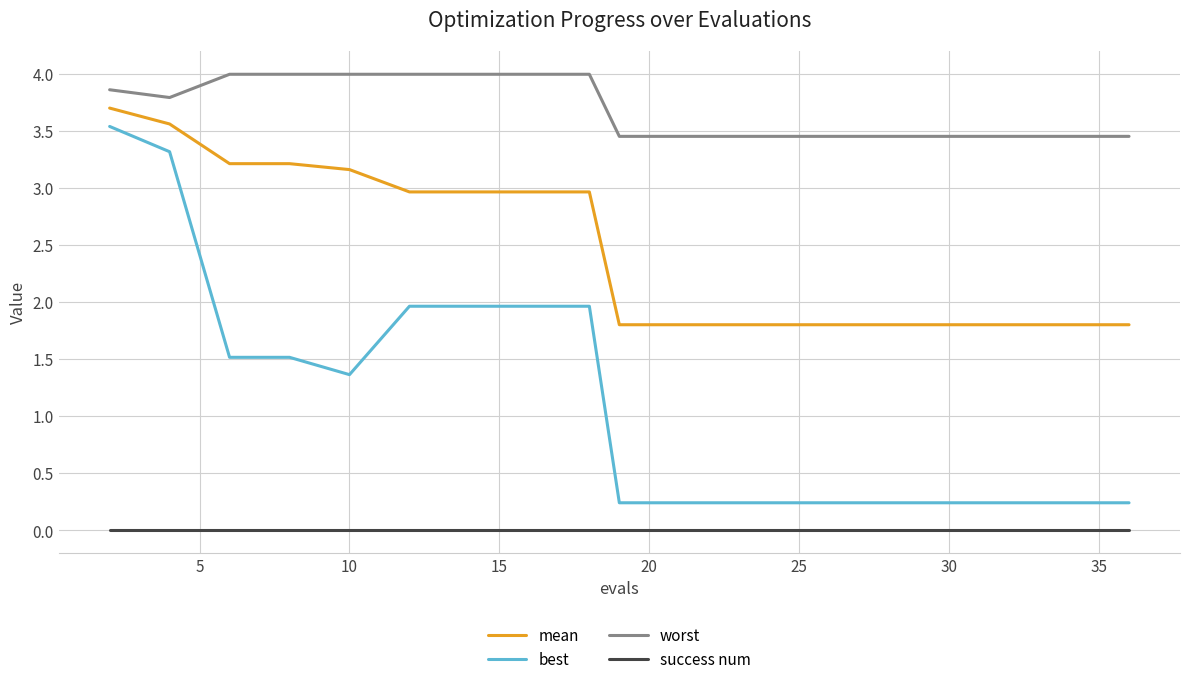

What is the difference between the second highest and minimum values in the worst series?

0.5